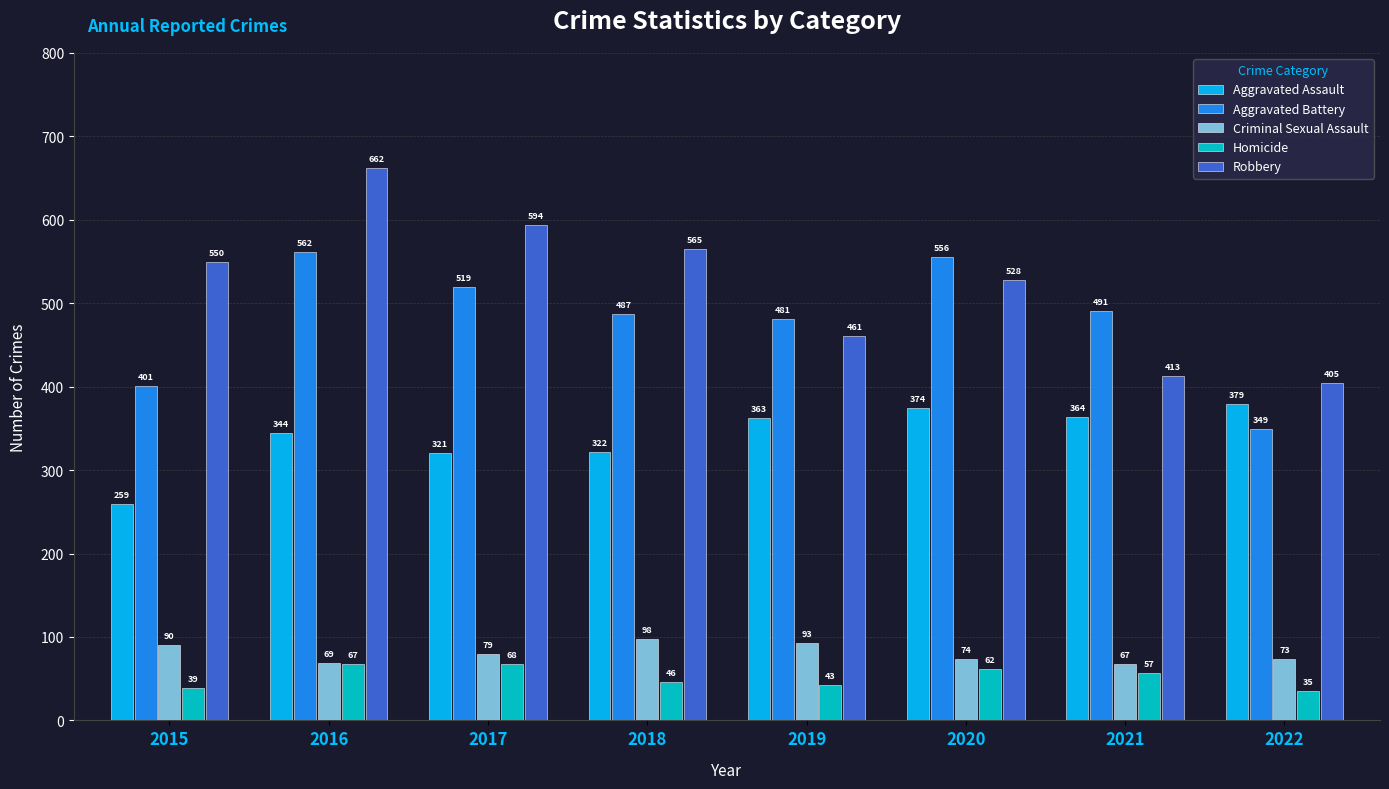

The value of Aggravated Assault at 2020 is 374. True or false?

True